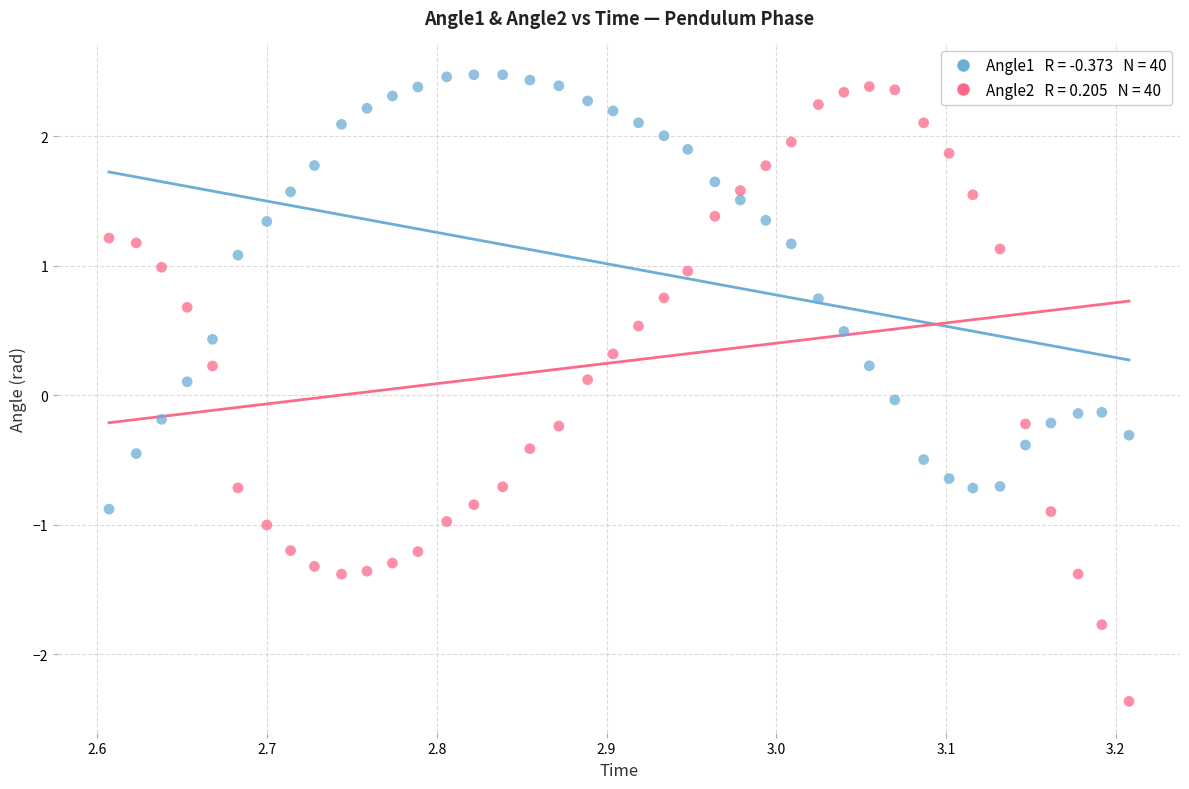

Across all data points, what is the range of X values (max minus min)?

0.6